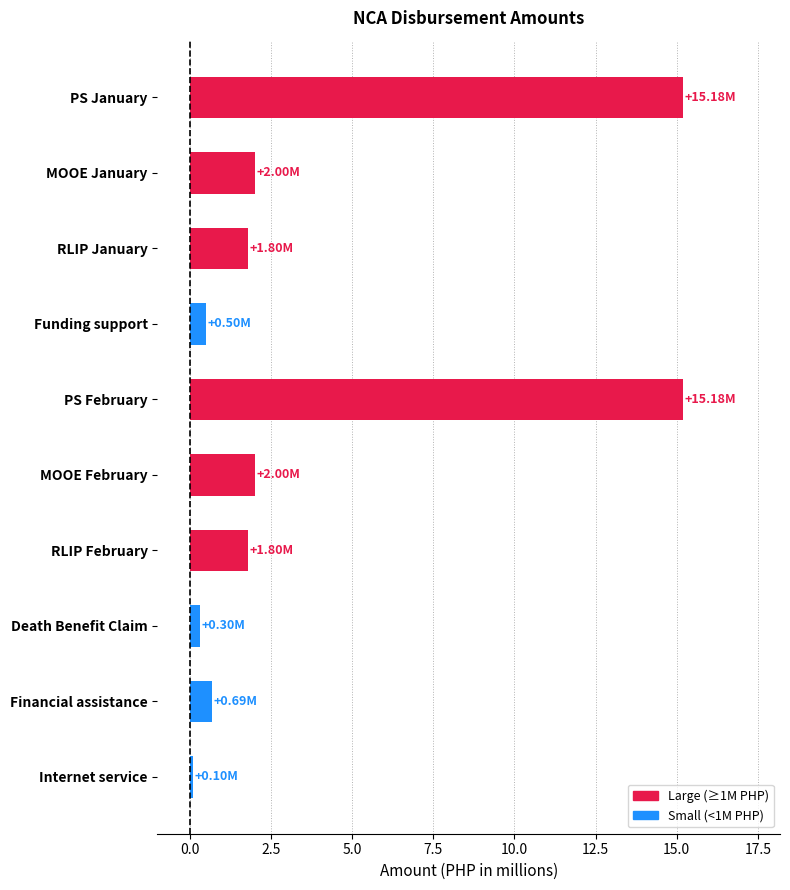

Approximately how many times larger is the value at MOOE February compared to RLIP January?

1.1